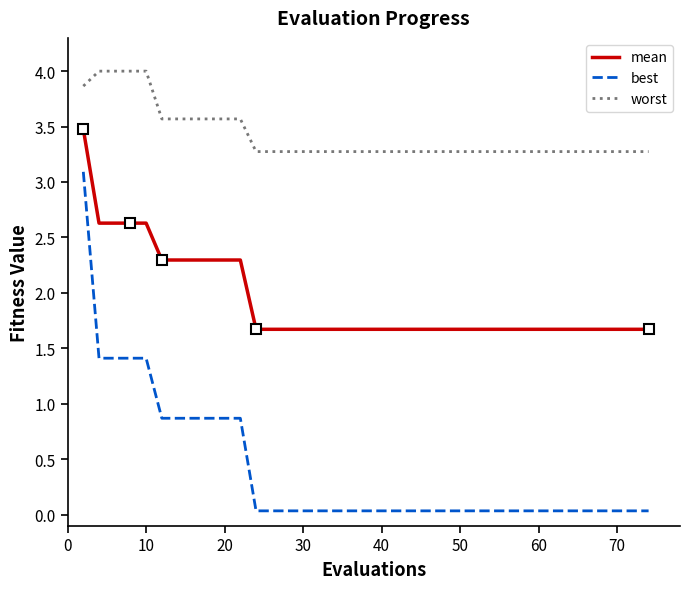

How many mean values are between 1 and 2?

29